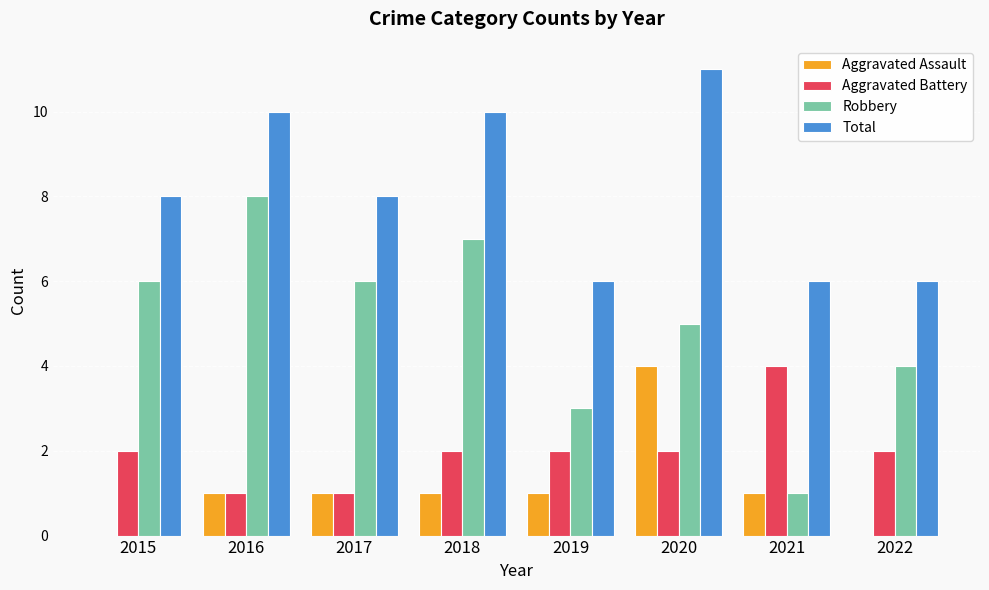

What is the sum of the Aggravated Battery values at 2020 and 2018?

4